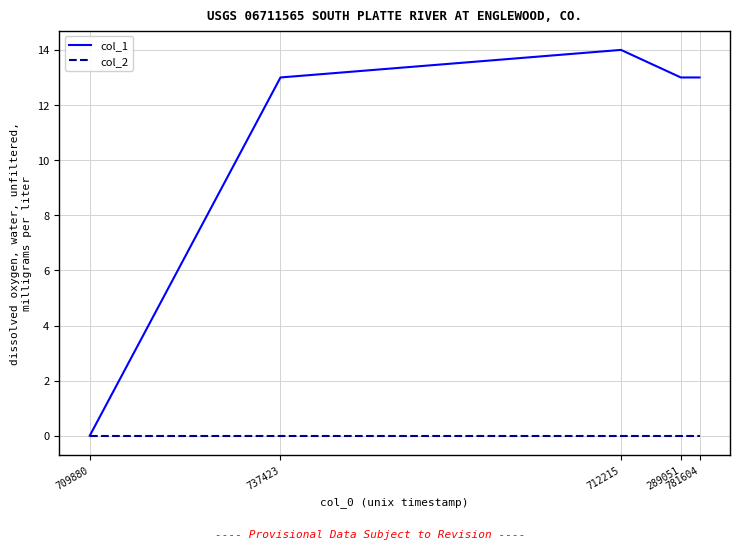

What are all the series names shown in the legend?

col_1, col_2